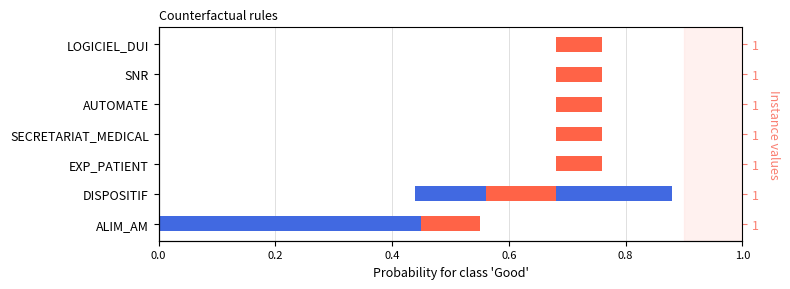

How many groups of bars are there?

7